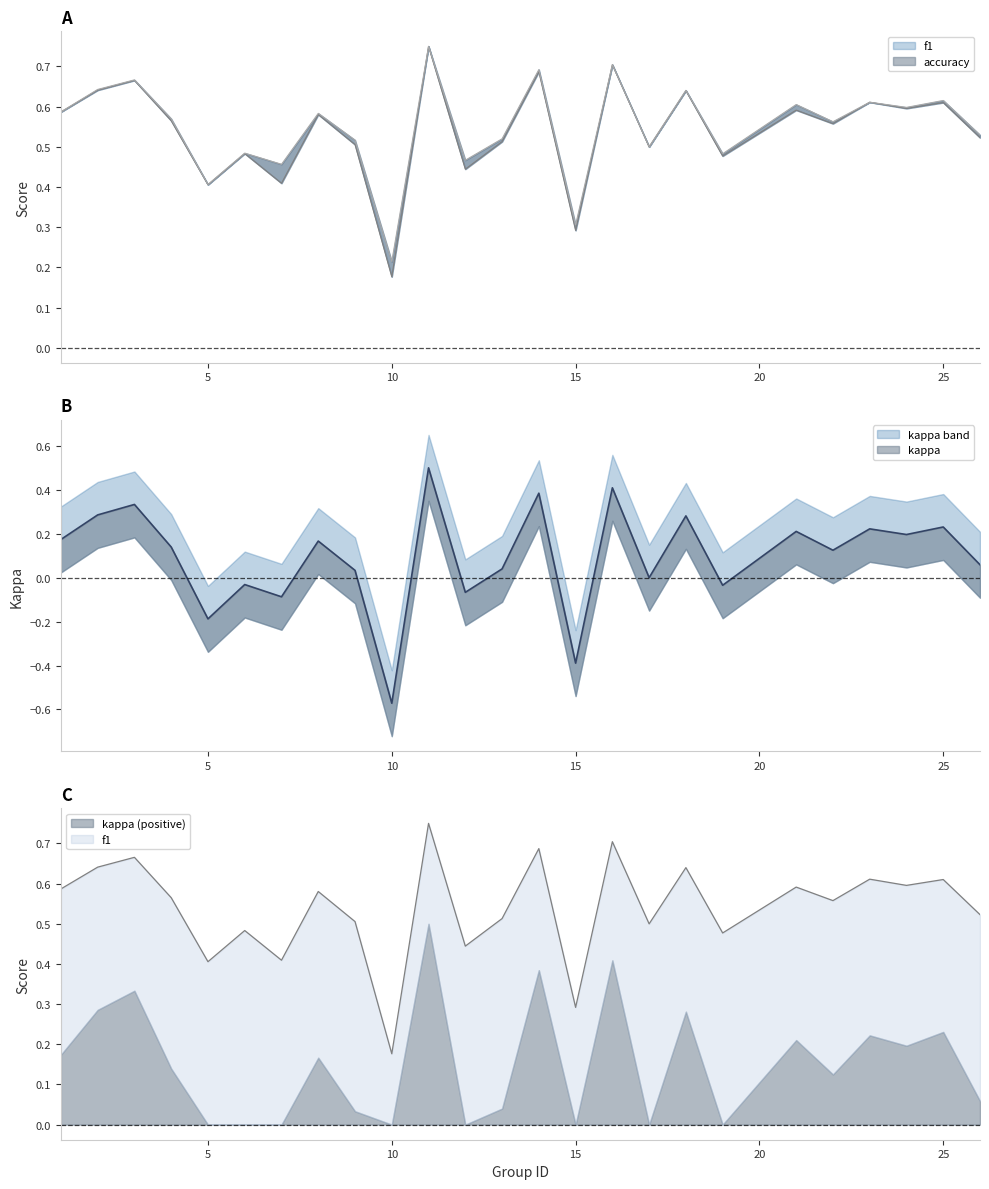

What is the value of the f1 point at the 23rd from the left?

0.6